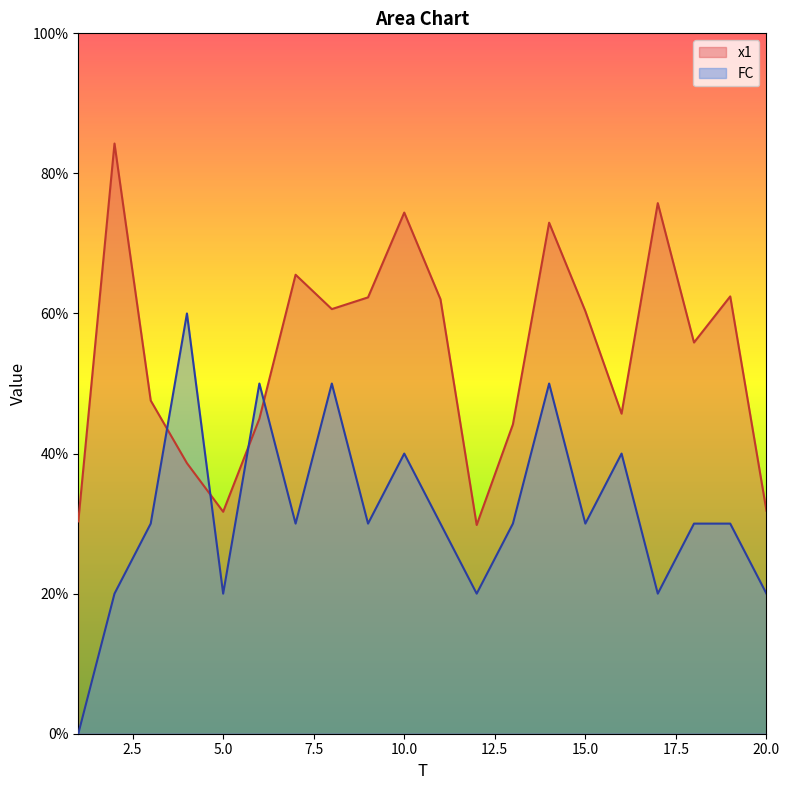

How many lines are shown in the chart?

2